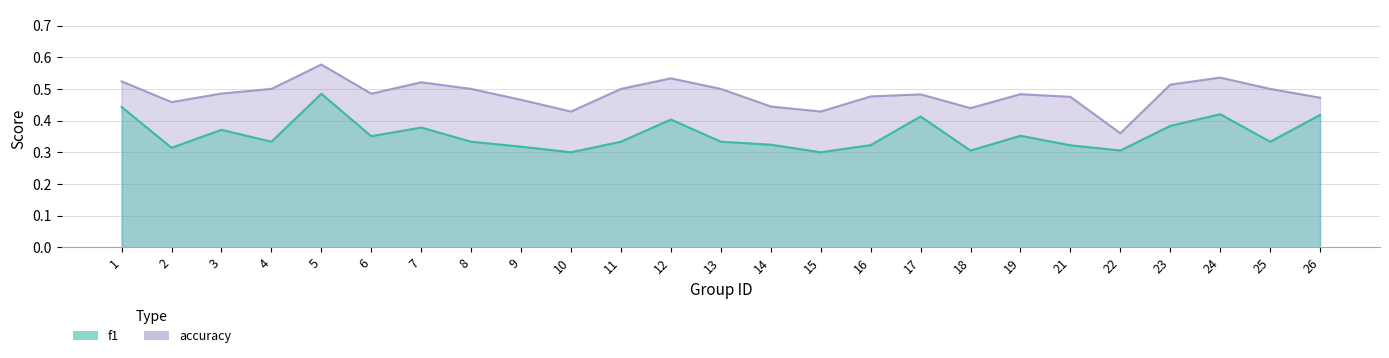

Does the chart display data point markers on the line(s)?

No